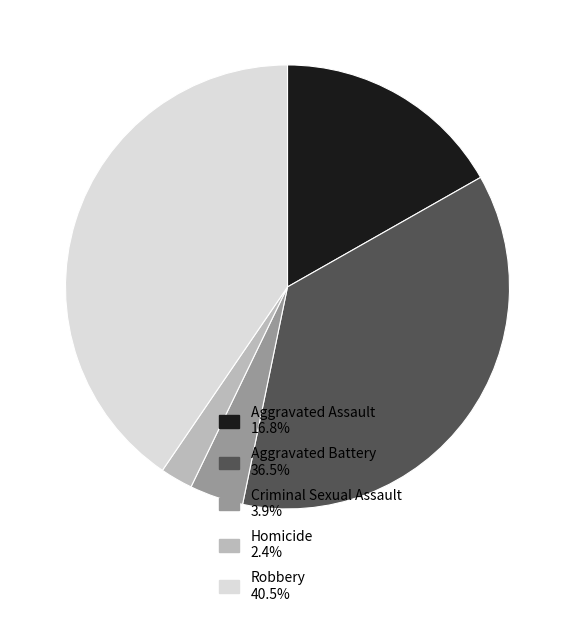

True or false: Aggravated Assault accounts for 8% of the total.

False